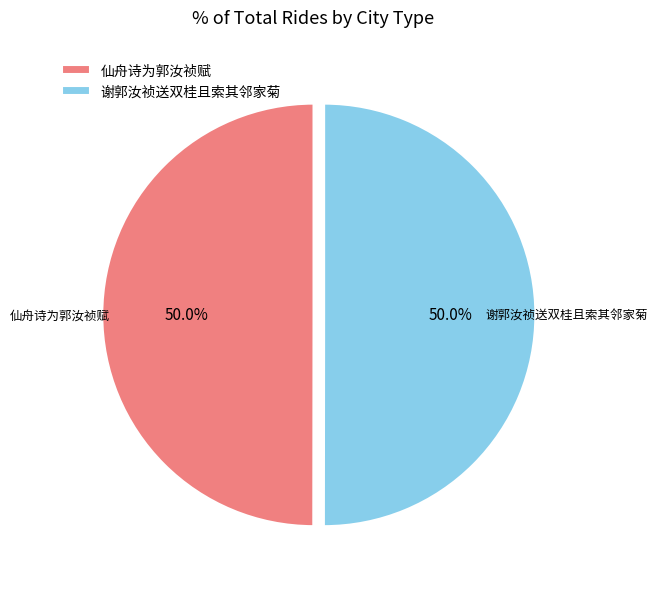

To the nearest percent, what is the combined percentage of 谢郭汝祯送双桂且索其邻家菊 and 仙舟诗为郭汝祯赋?

100%